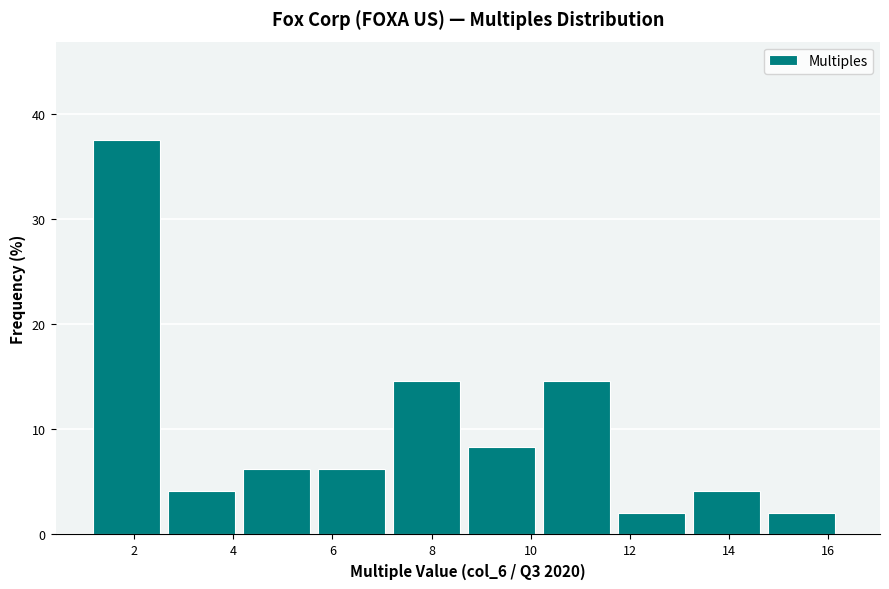

How tall is the bar that spans 4.2 to 5.8 on the x-axis? Neither the bar edges nor the heights are printed on the chart, so give them approximately, as read against the axes.

6